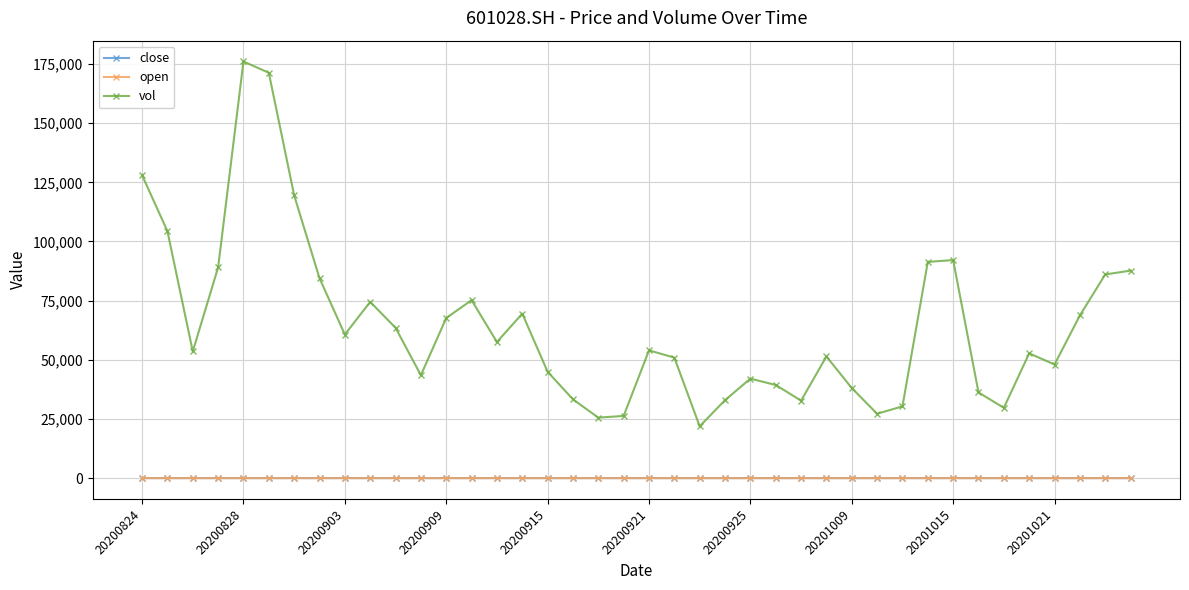

Which series has the largest range (max minus min)?

vol